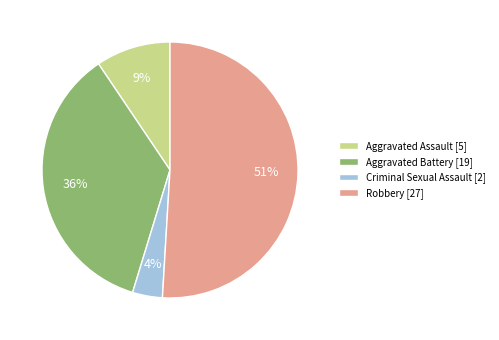

The Aggravated Assault slice represents 9% of the pie. True or false?

True